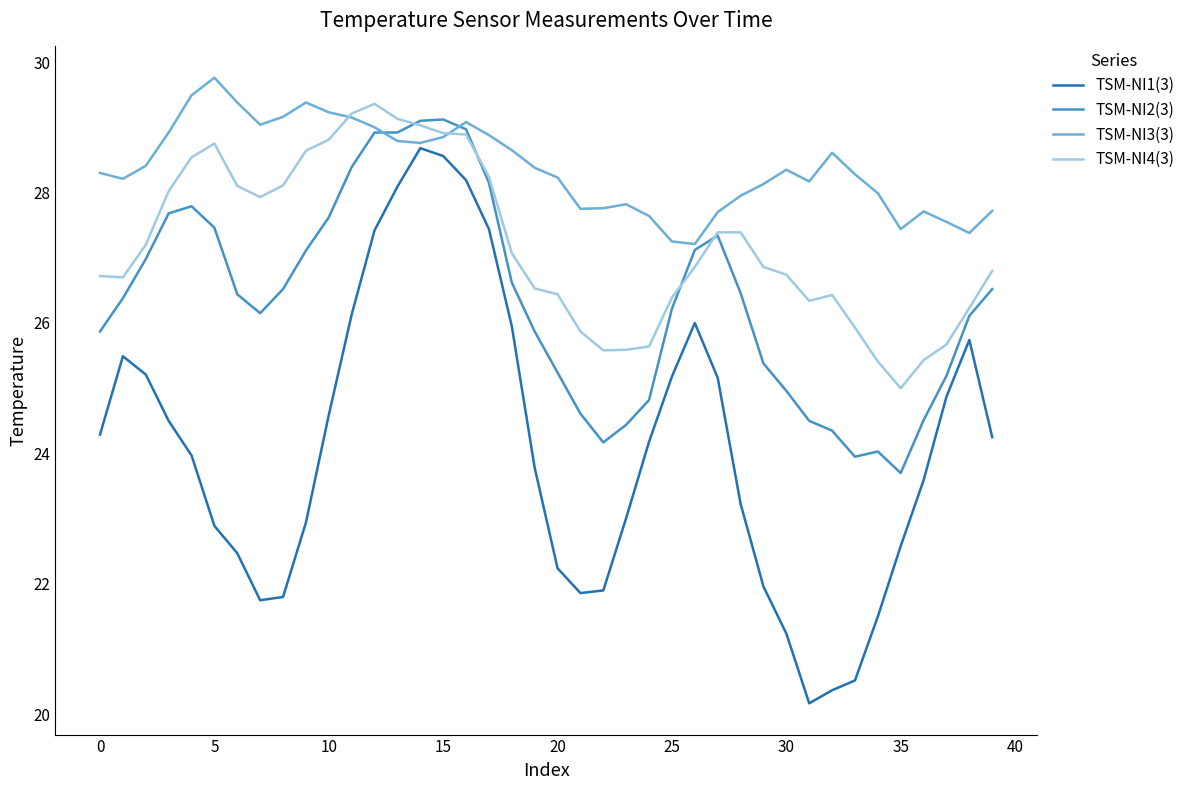

What are all the series names shown in the legend?

TSM-NI1(3), TSM-NI2(3), TSM-NI3(3), TSM-NI4(3)